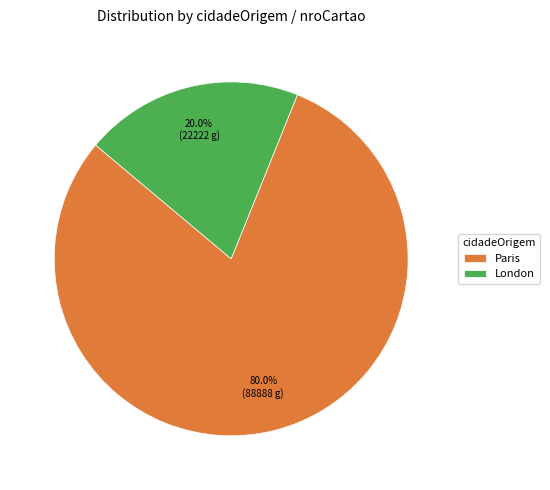

What is the smallest slice in the pie chart?

London